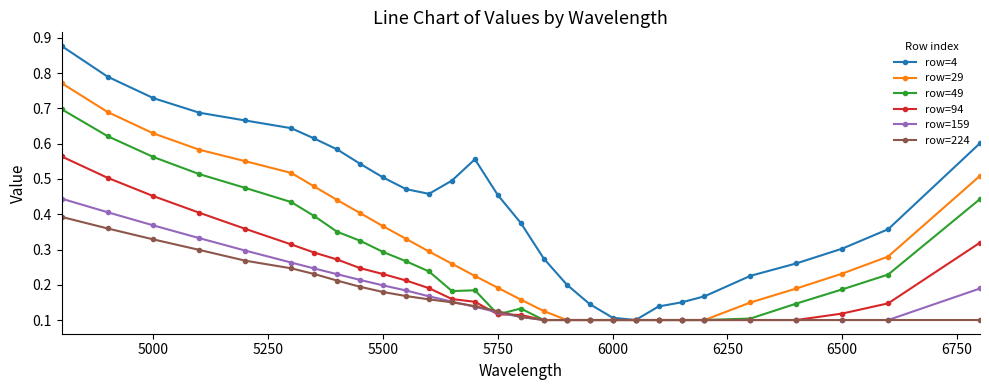

Which series has the largest total across all categories?

row=4